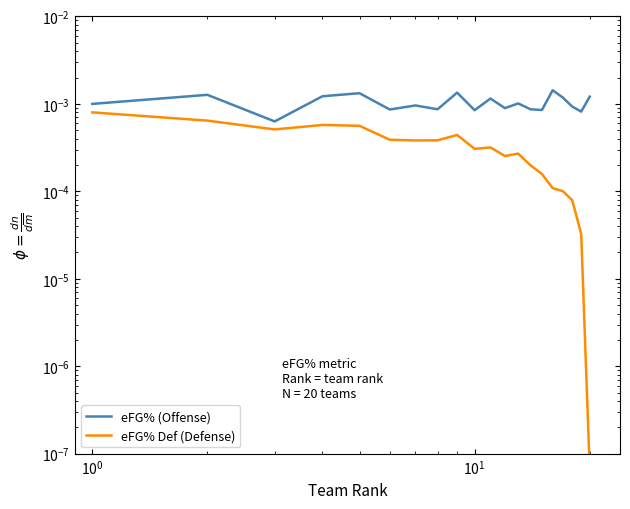

What are all the series names shown in the legend?

eFG% (Offense), eFG% Def (Defense)